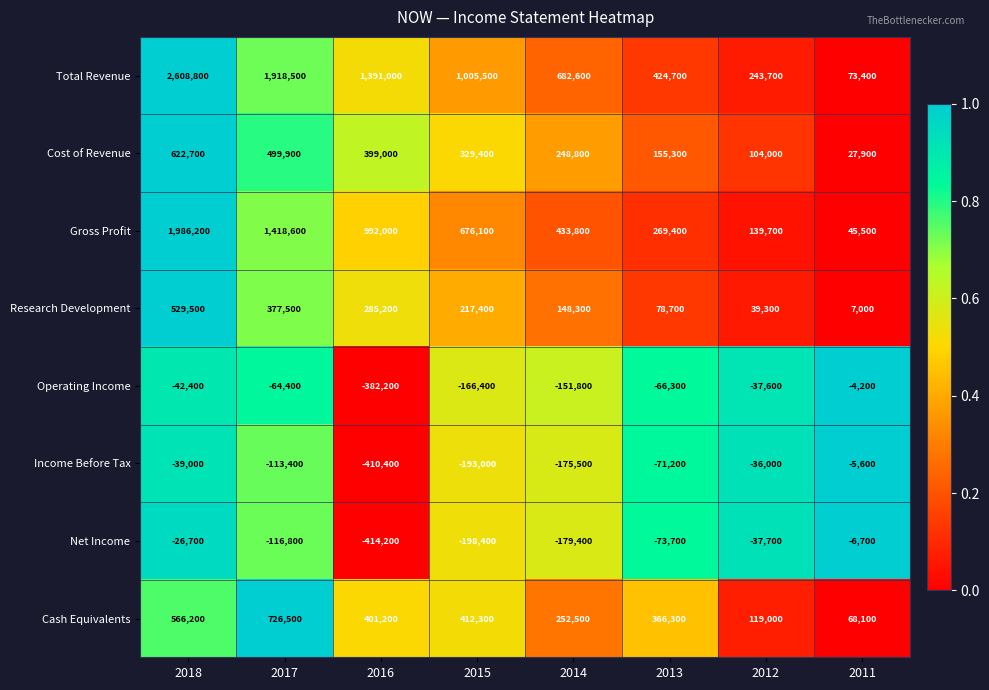

Which series changed the most between 2018 and 2012?

Total Revenue